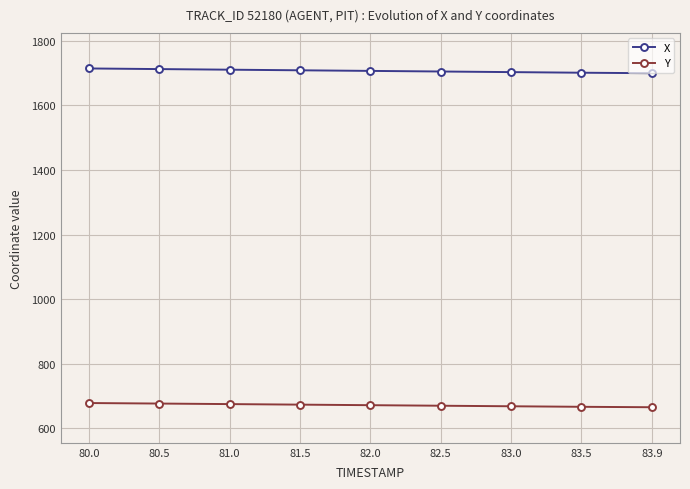

Rank the series at 82.0 from highest to lowest value.

X, Y